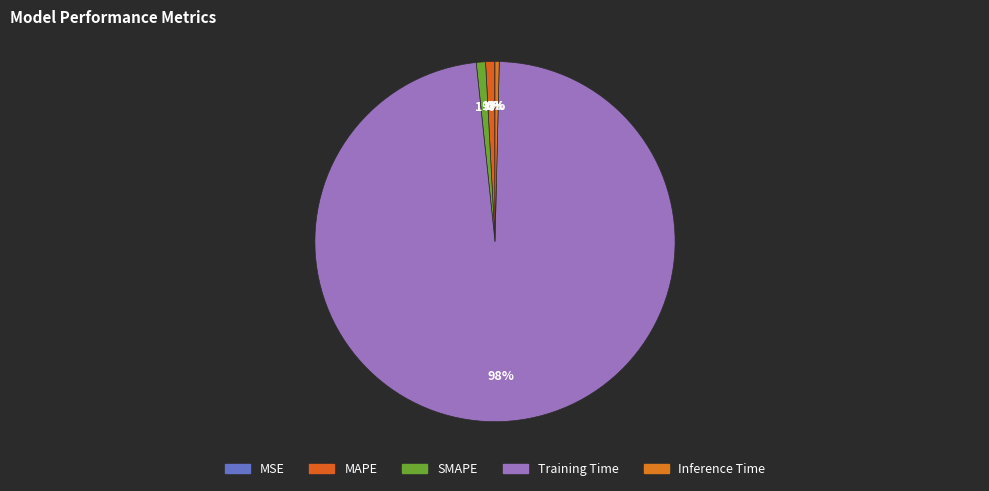

Which slice is the largest?

Training Time